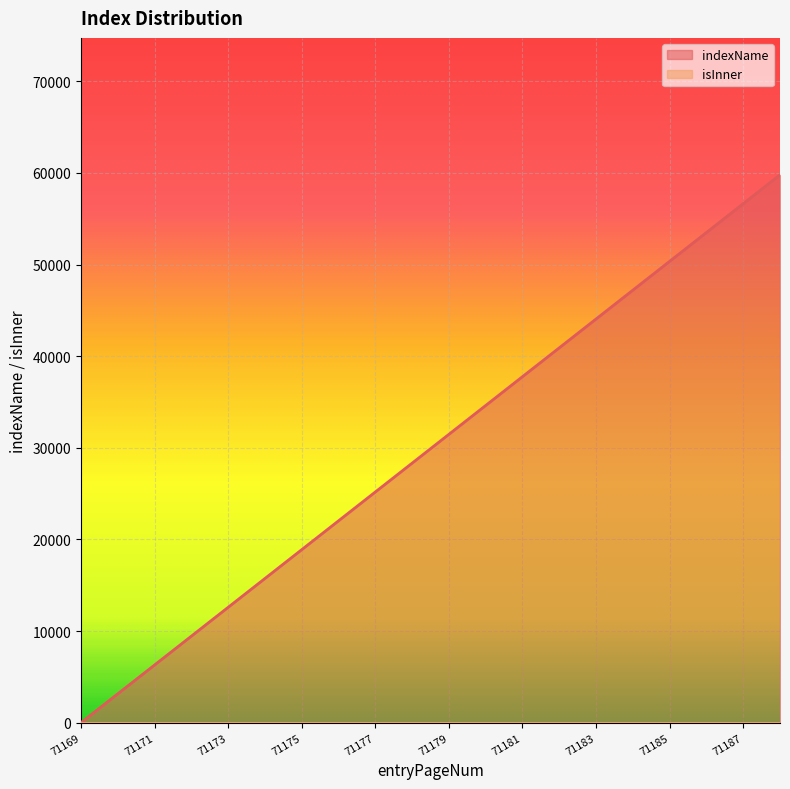

Does the chart display data point markers on the line(s)?

No